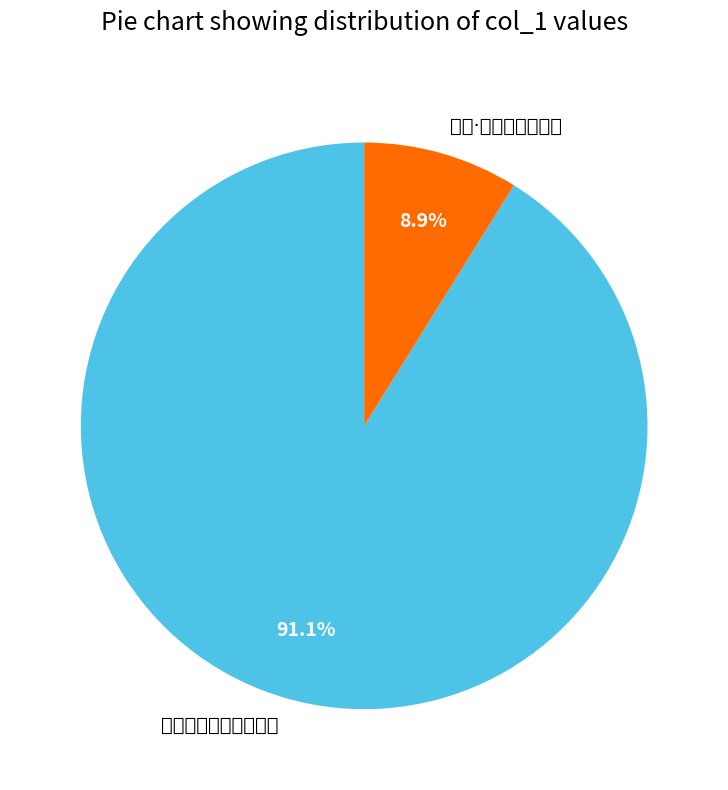

Is it true that 杂兴·住世谁看石化牛 is 9% of the pie?

True